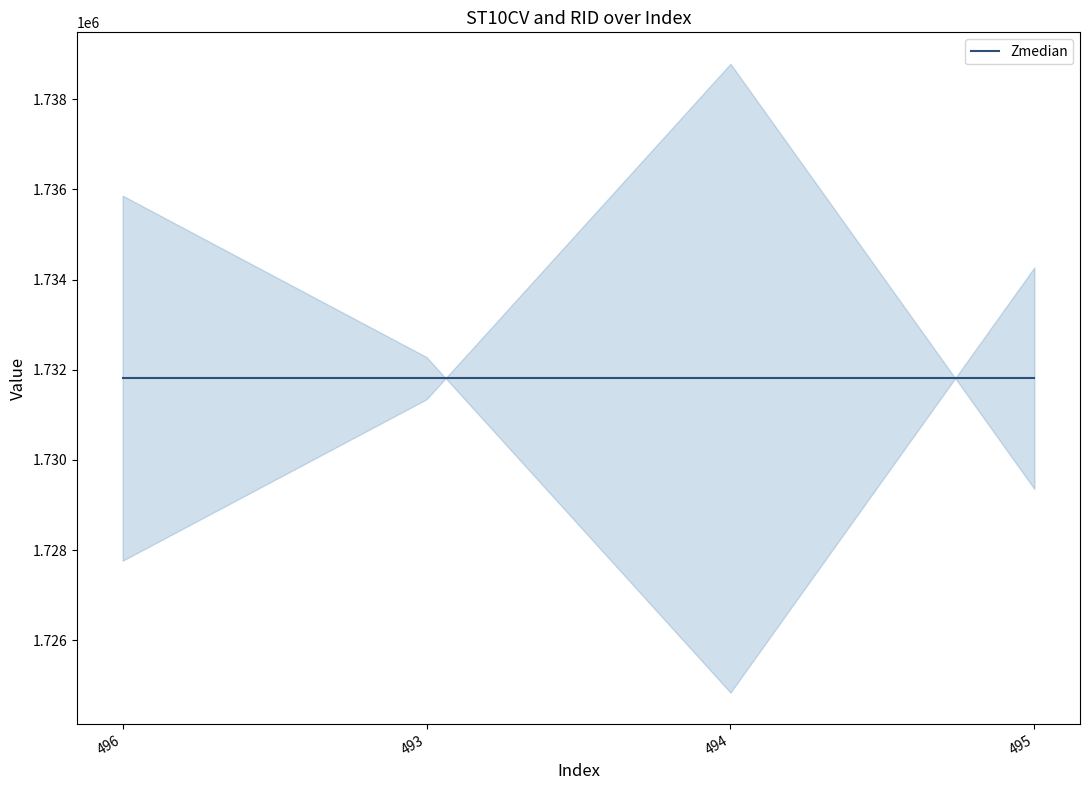

Between 494 and 495, which is larger?

495